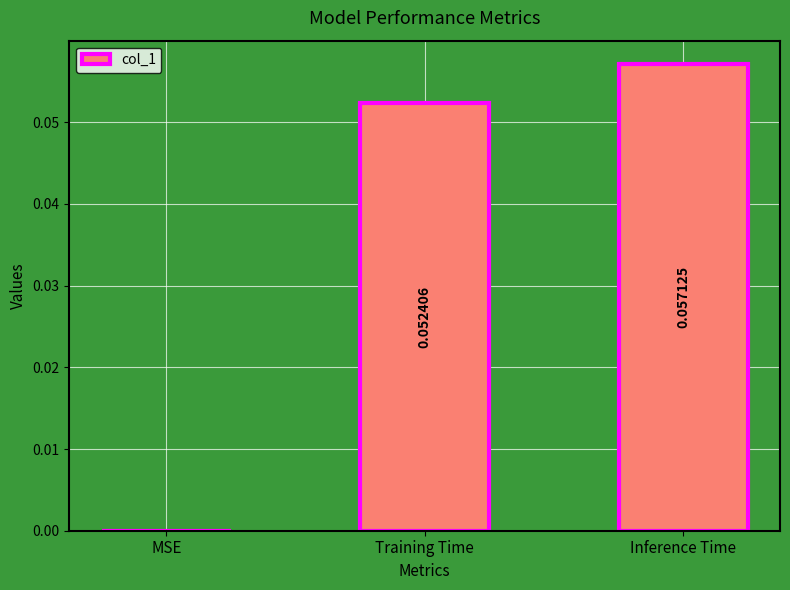

Which category has the highest value across all series?

Inference Time